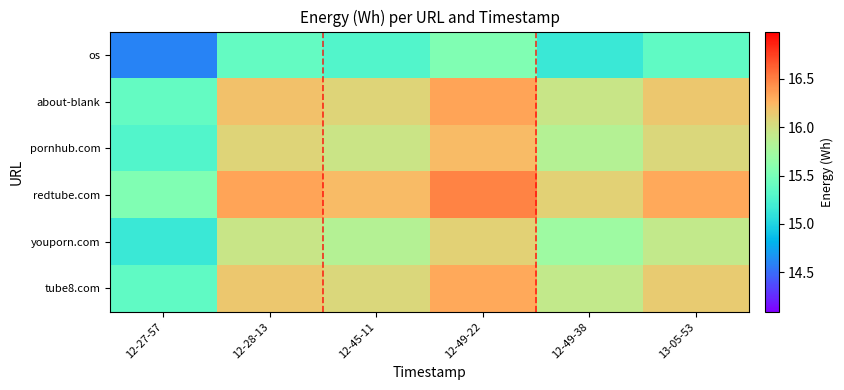

Which label corresponds to the largest value in the chart?

12-49-22